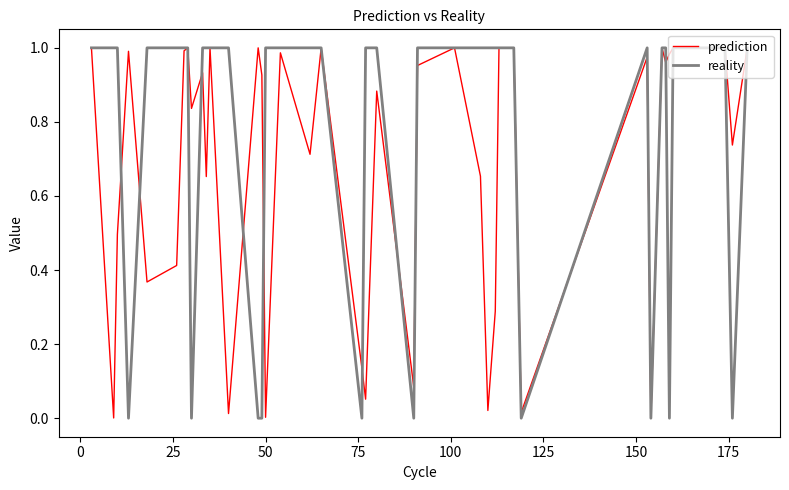

What are all the series names shown in the legend?

prediction, reality